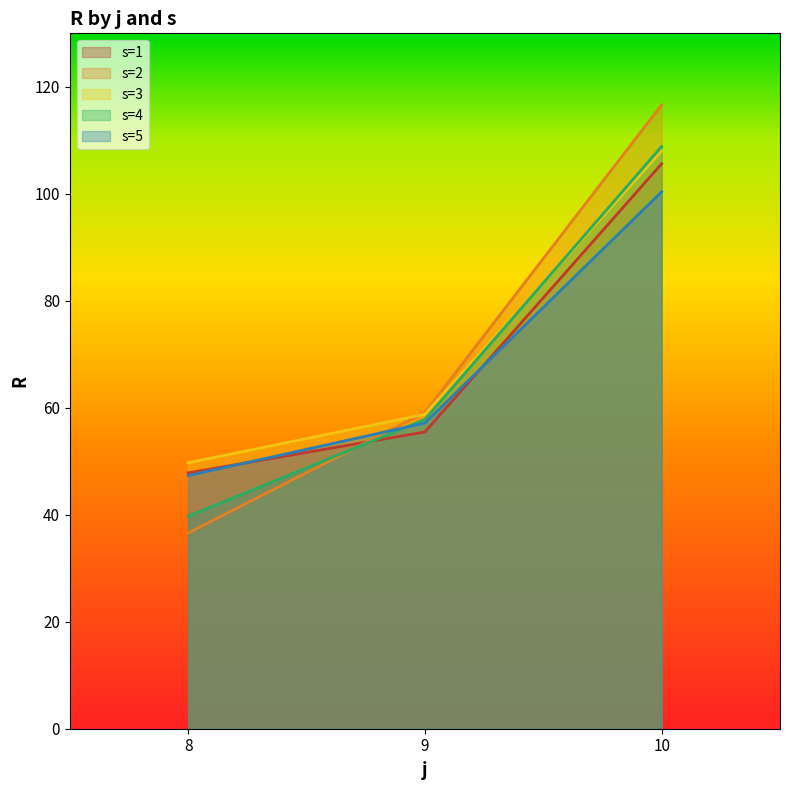

Reading left to right, transcribe all the data shown in this chart.

s=1: 8=47.8	9=55.5	10=105.6
s=2: 8=36.6	9=59.1	10=116.6
s=3: 8=49.7	9=58.8	10=108.0
s=4: 8=39.7	9=57.8	10=108.9
s=5: 8=47.3	9=57.1	10=100.4